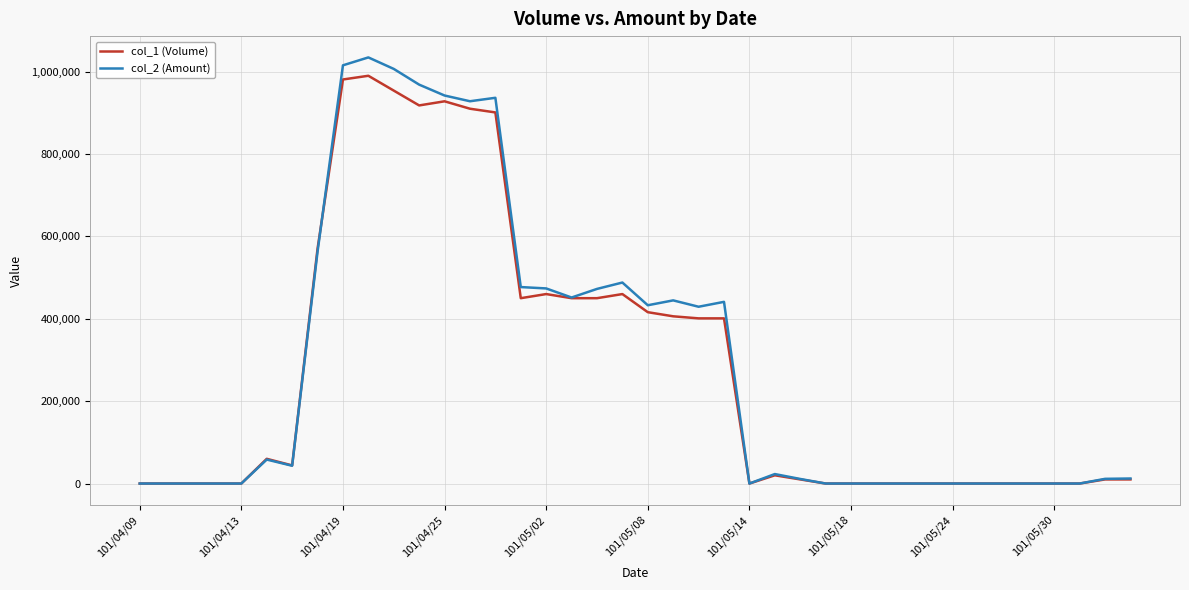

Which series has the widest spread of values?

col_2 (Amount)